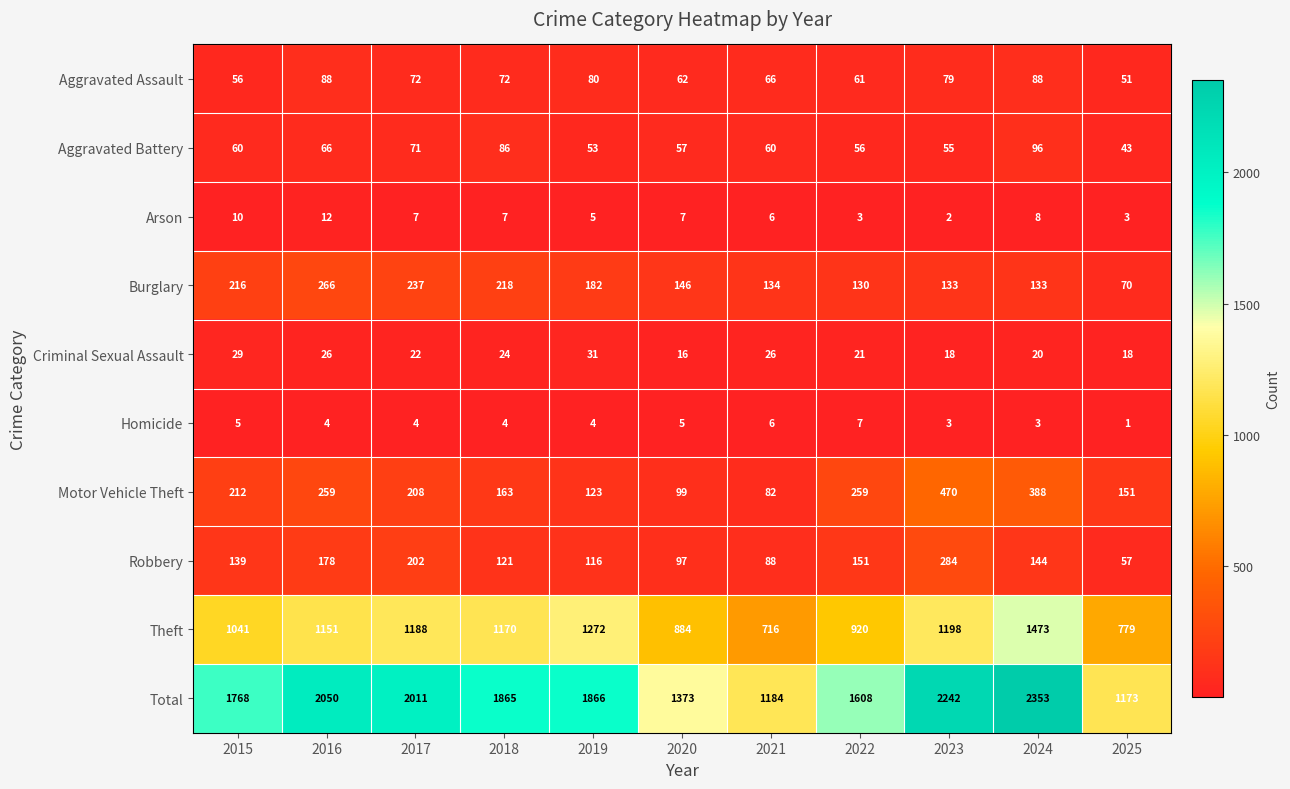

At 2025, list the series in order from smallest to largest.

Homicide, Arson, Criminal Sexual Assault, Aggravated Battery, Aggravated Assault, Robbery, Burglary, Motor Vehicle Theft, Theft, Total